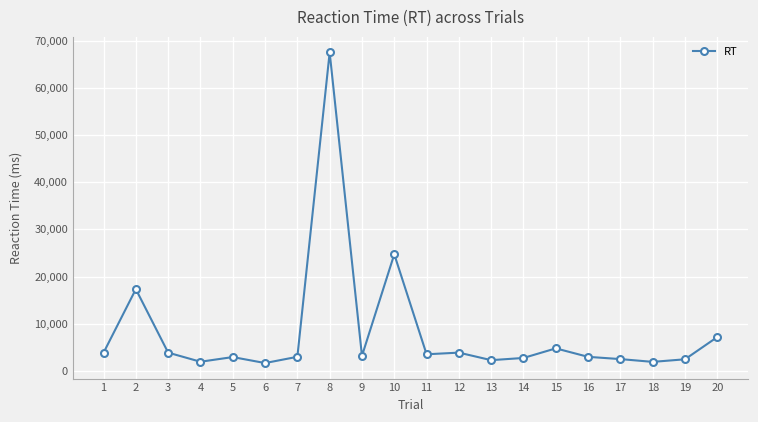

How many lines are shown in the chart?

1